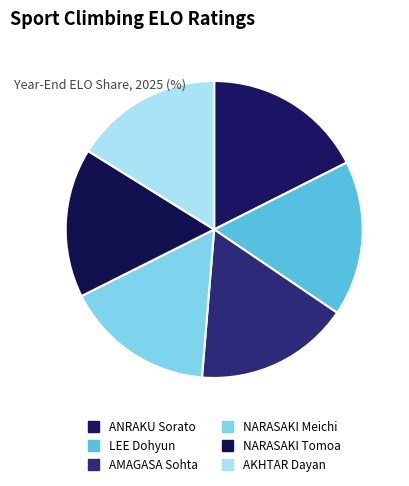

Is it true that NARASAKI Tomoa is 16% of the pie?

True